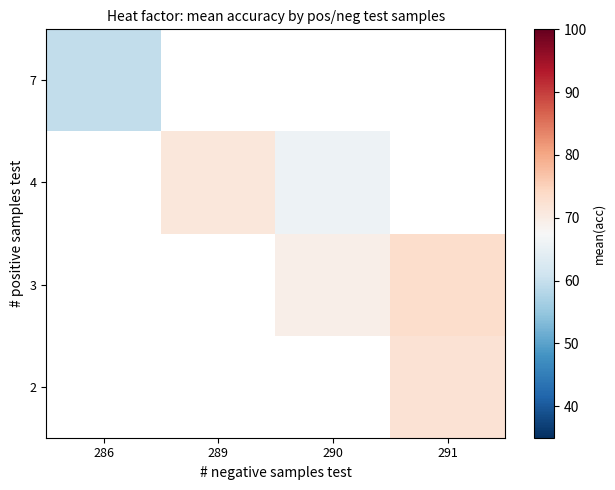

Between 286 and 291, which is larger?

291